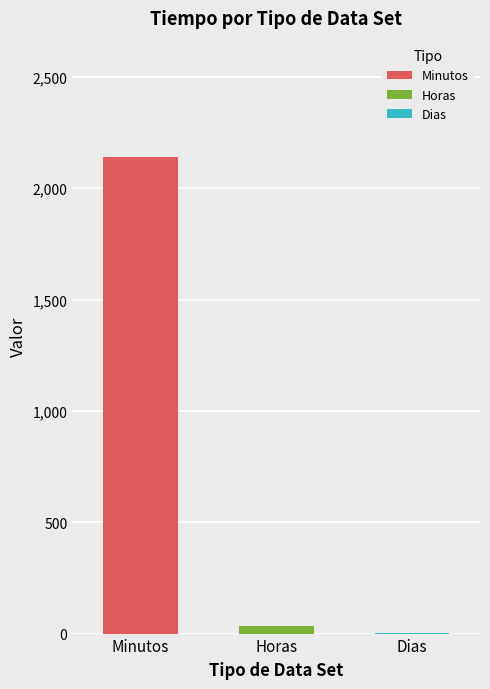

Rank the categories by value from lowest to highest.

Dias, Horas, Minutos